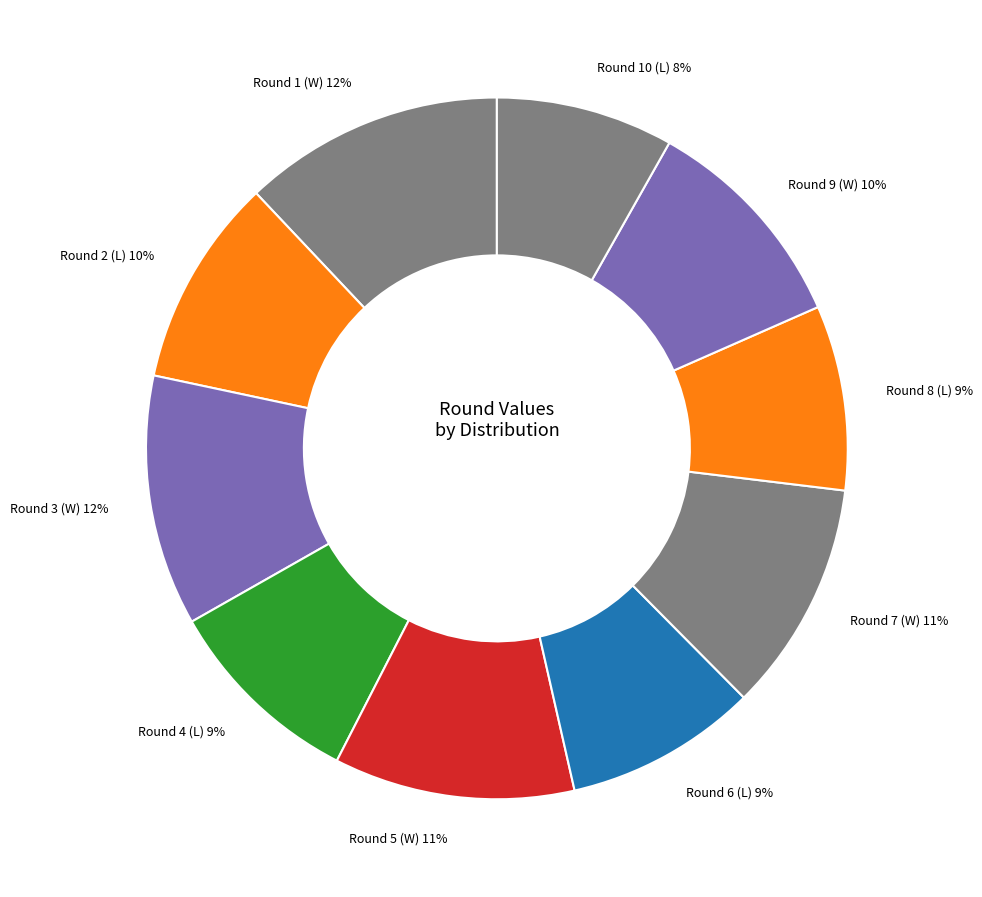

How many slices are in this pie chart?

10